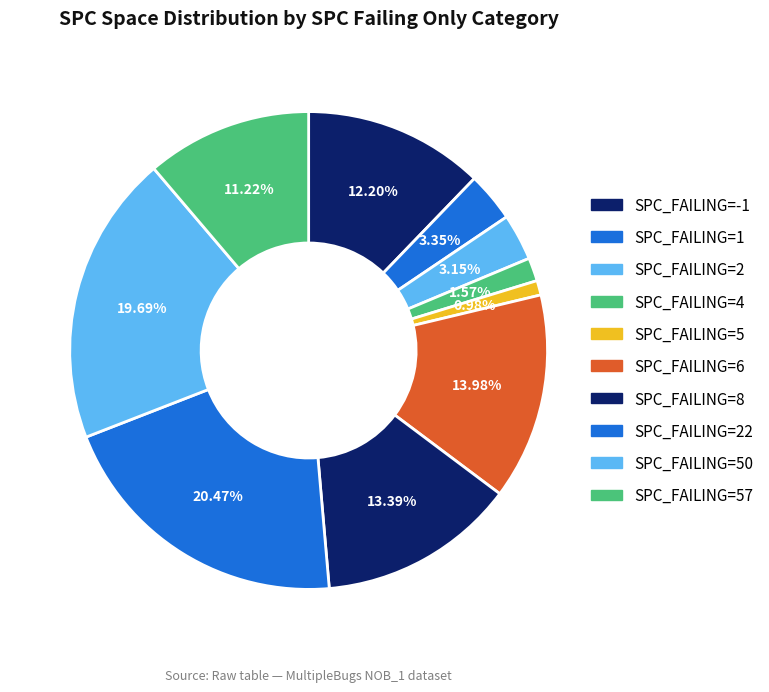

How many slices are in this pie chart?

10